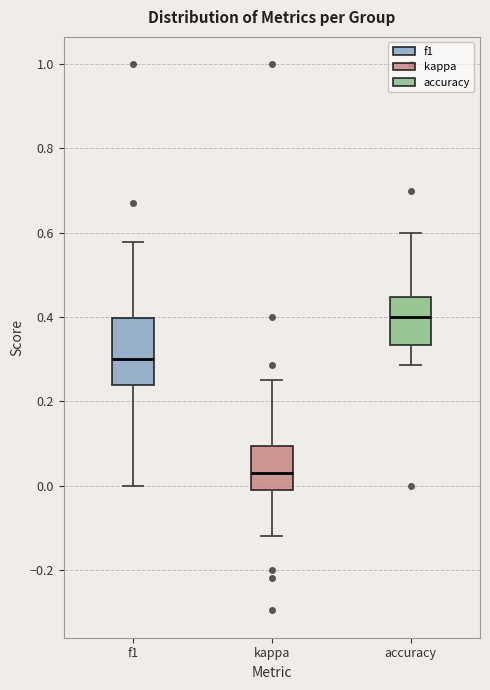

Reading left to right, transcribe this box plot: for each box, give where its median line is, the range the box spans, and where its two whiskers end, as read against the y-axis. The values are not printed on the chart, so give them approximately, as read against the axis.

f1: median 0.30, box 0.24 to 0.40, whiskers 0.00 to 0.58
kappa: median 0.02, box -0.02 to 0.10, whiskers -0.12 to 0.26
accuracy: median 0.40, box 0.34 to 0.44, whiskers 0.28 to 0.60